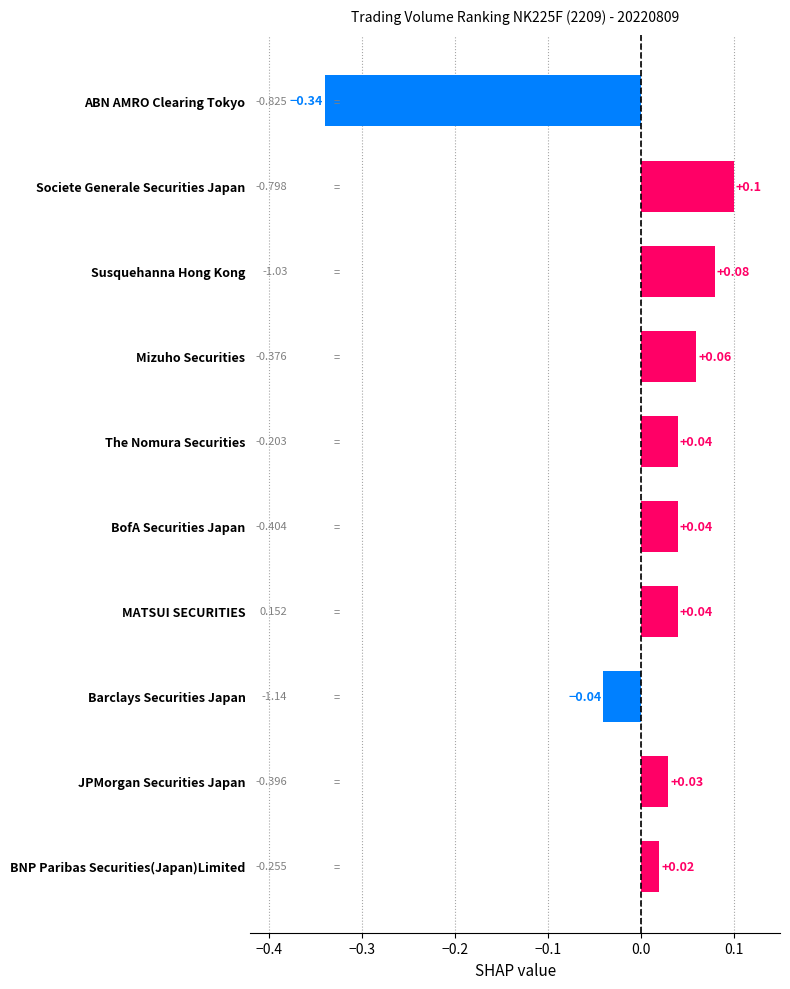

What is the label of the 7th bar from the bottom?

Mizuho Securities